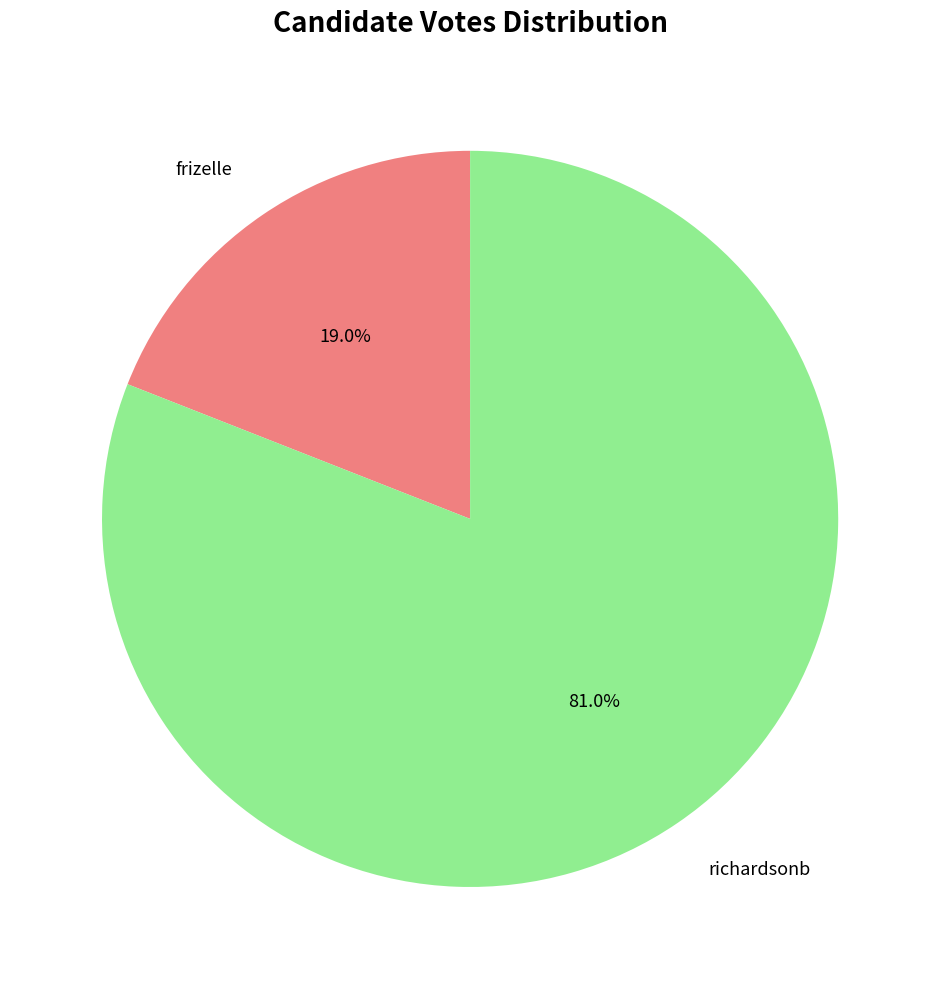

Between frizelle and richardsonb, which is larger?

richardsonb